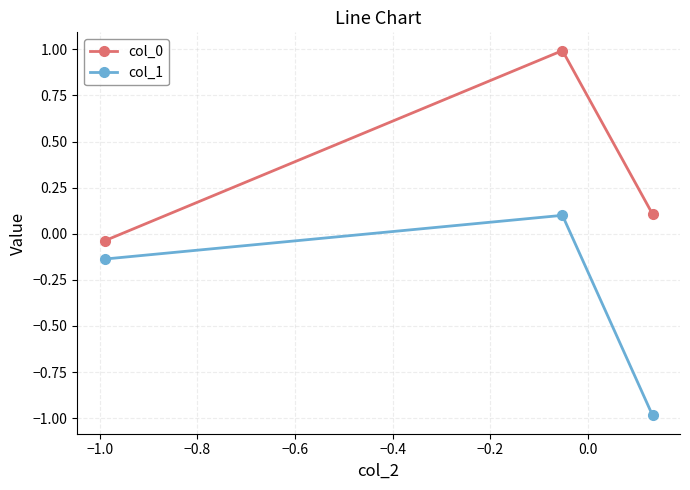

What is the difference between the maximum and second lowest values in the col_0 series?

0.9